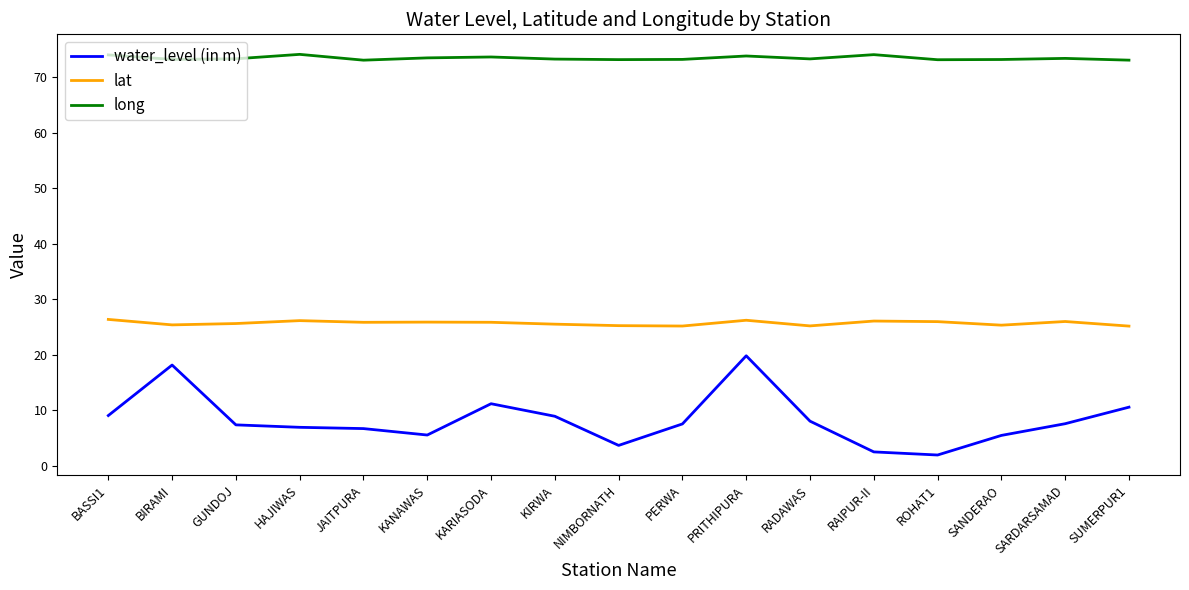

Is it true that water_level (in m) equals 5.5 at SANDERAO?

True